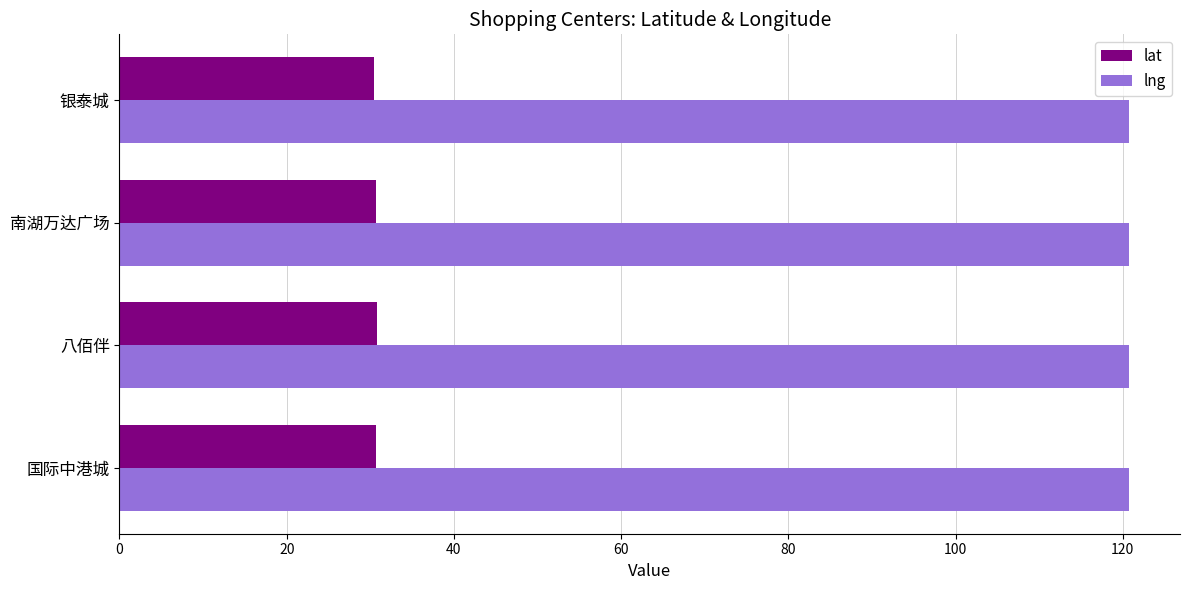

The lat series shows 42.8 at 八佰伴. True or false?

False